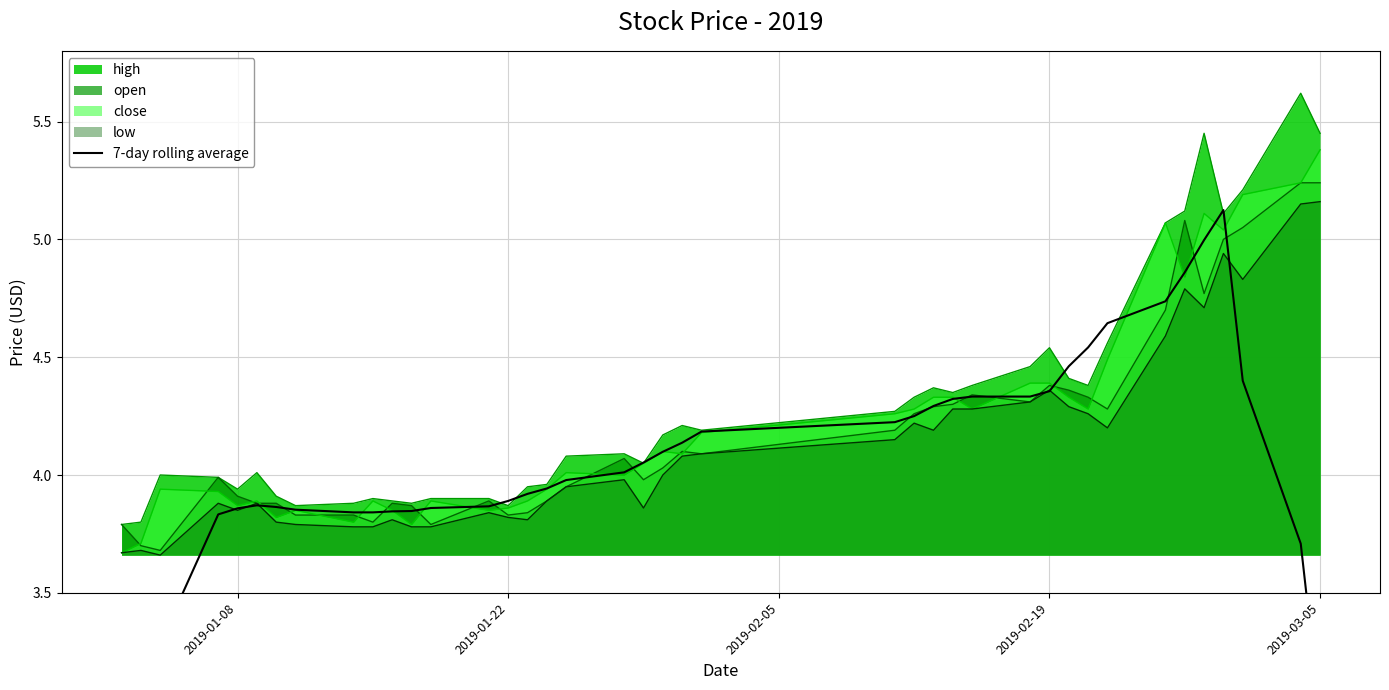

True or false: high and low cross at least once.

False